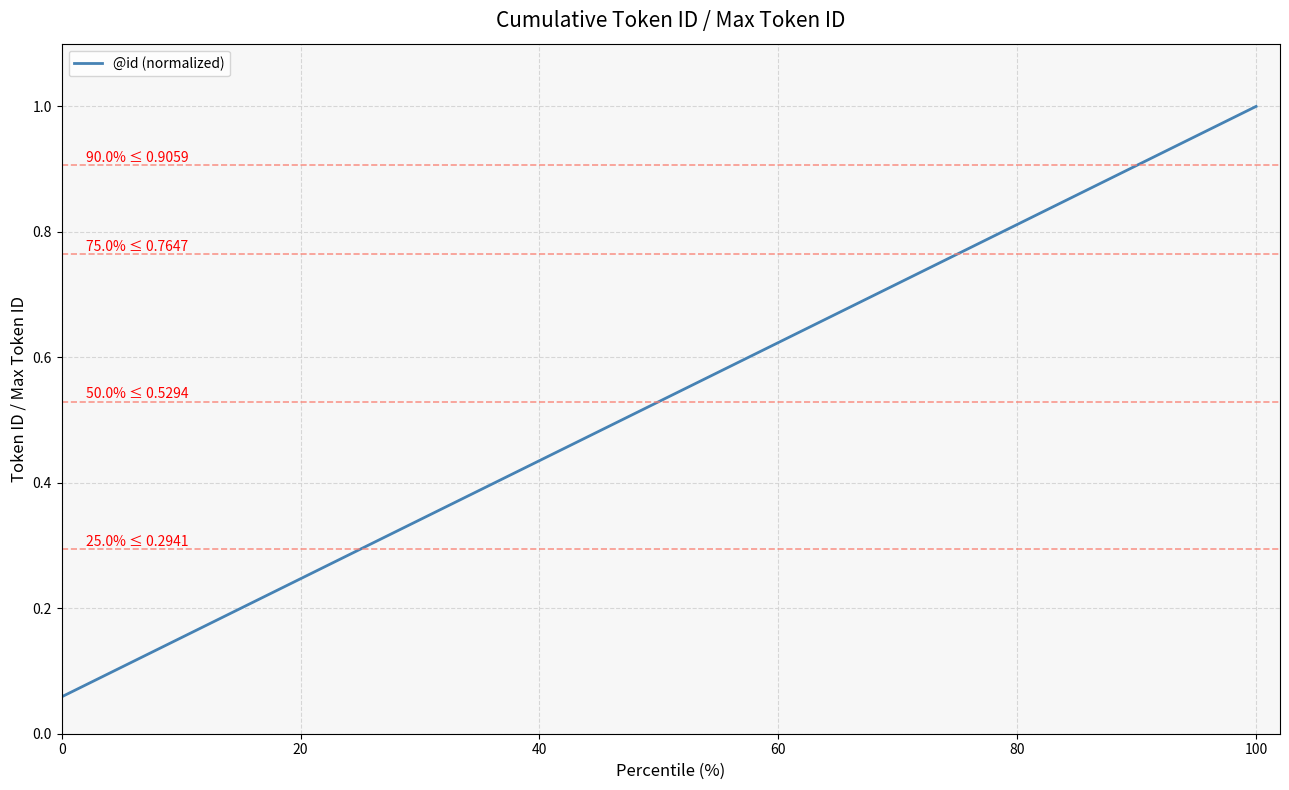

What is the greatest value displayed?

1.0